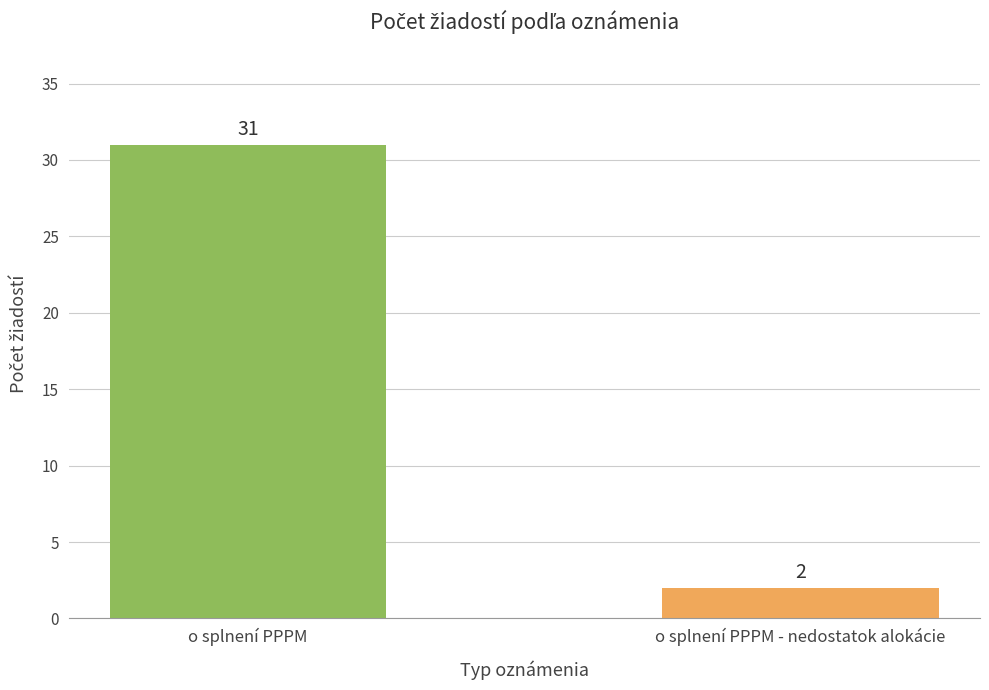

What is the ratio of the value at o splnení PPPM - nedostatok alokácie to the value at o splnení PPPM?

0.1